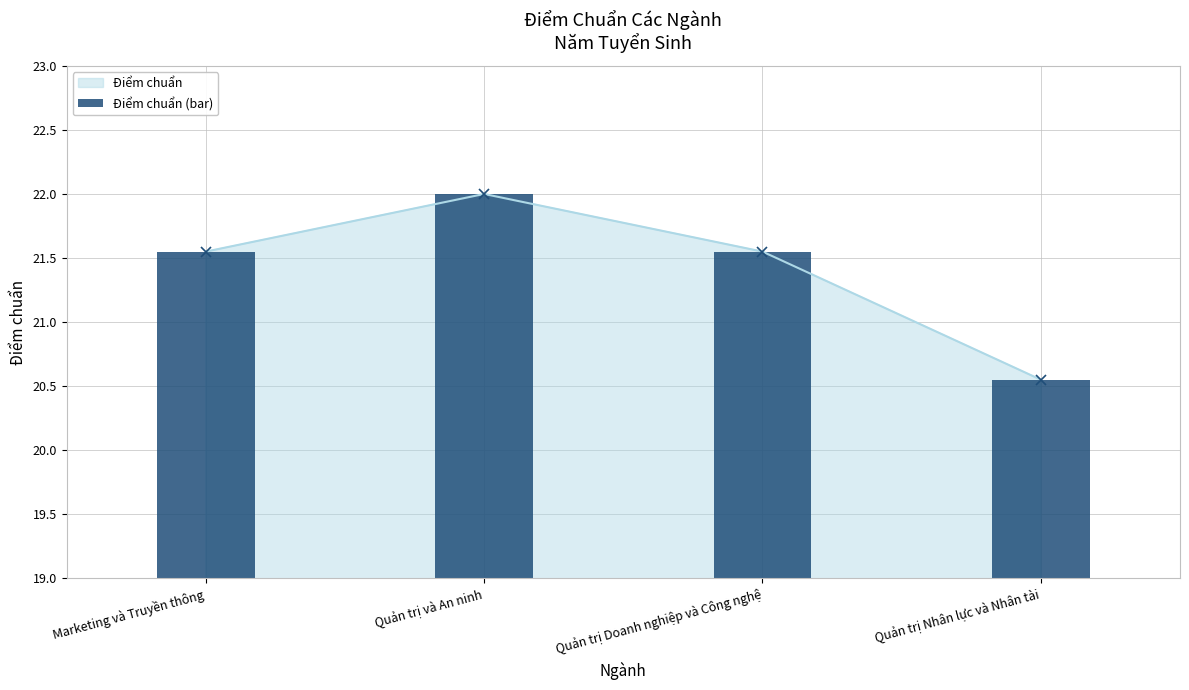

What position from the left is Quản trị và An ninh?

2